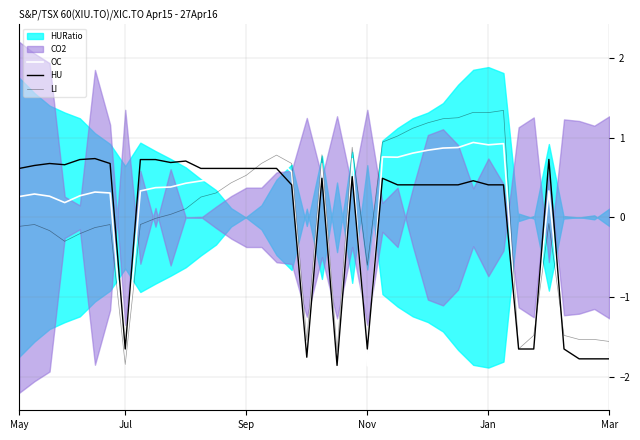

Which series has the largest range (max minus min)?

LI